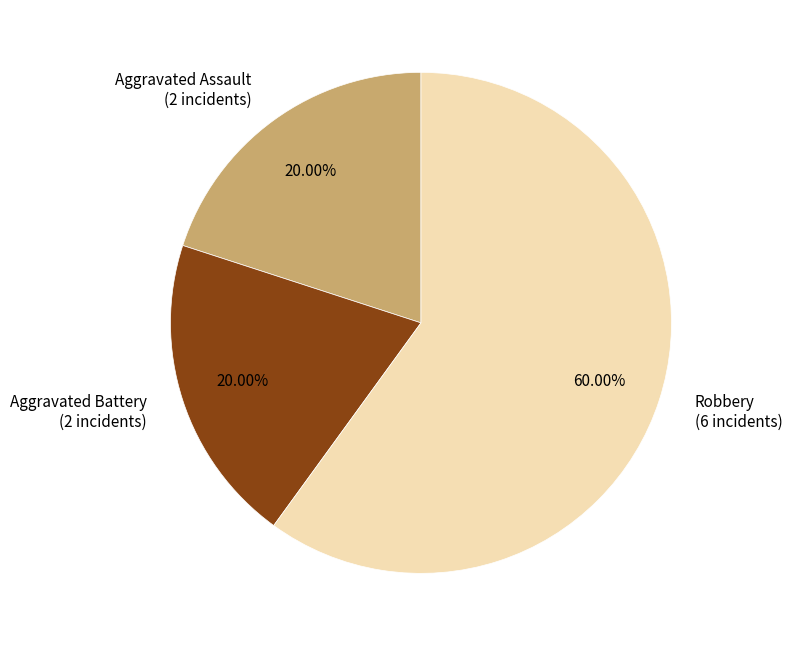

What percentage is the Aggravated Battery slice, to the nearest percent?

20%